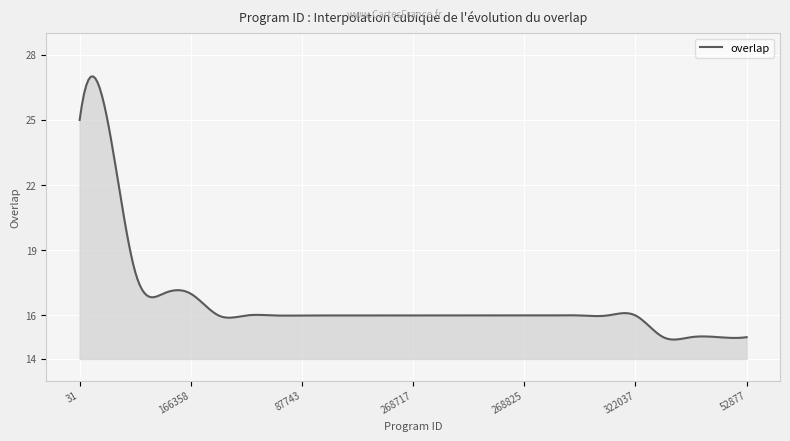

What is the maximum value shown in the chart?

27.0